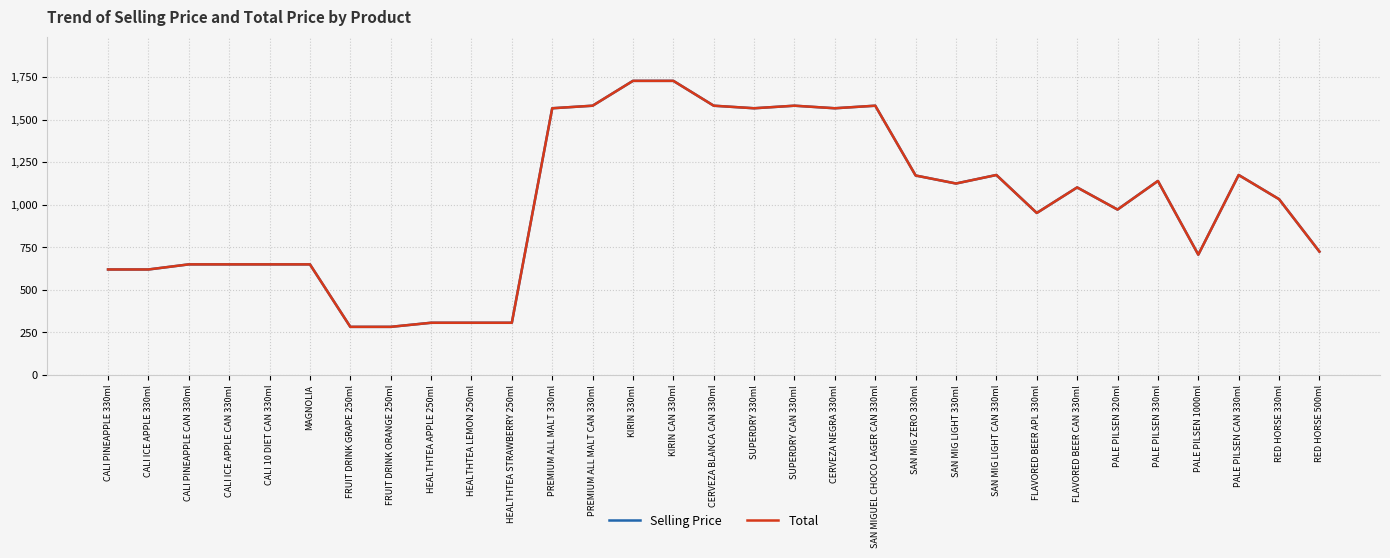

At how many categories does at least one series exceed 1277?

9